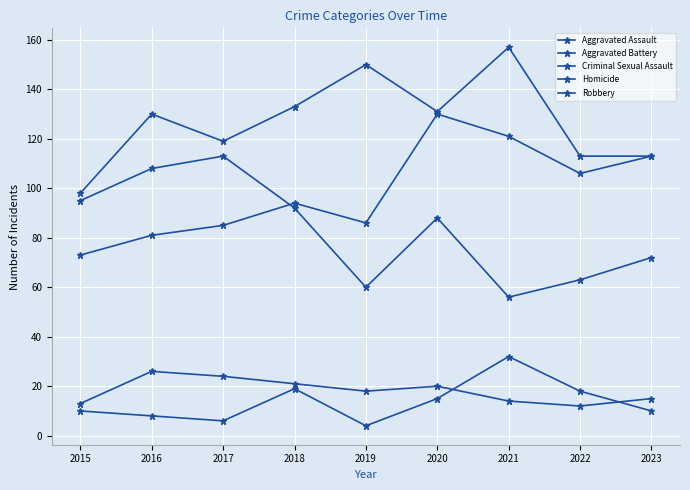

What is the difference between the second highest and second lowest values in the Robbery series?

48